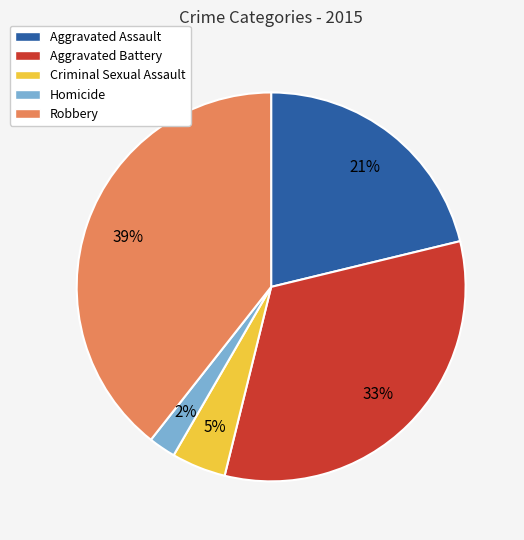

Which slice is the smallest?

Homicide